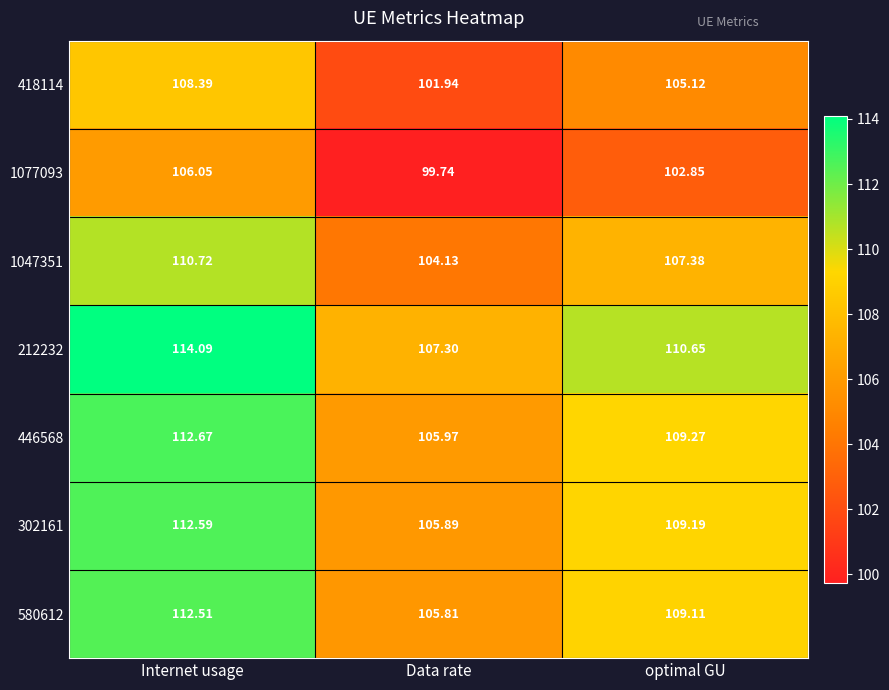

At which label does 446568 reach its minimum?

Data rate